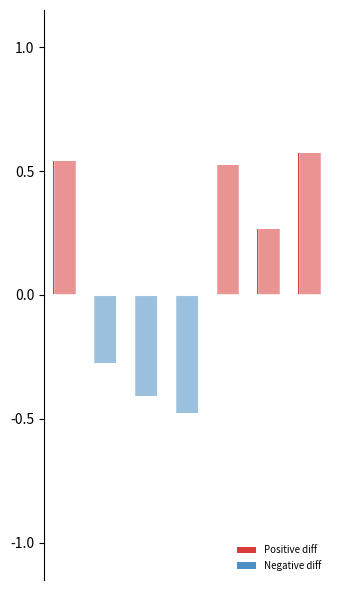

Rank the series by their average value, from highest to lowest.

Positive diff, Negative diff